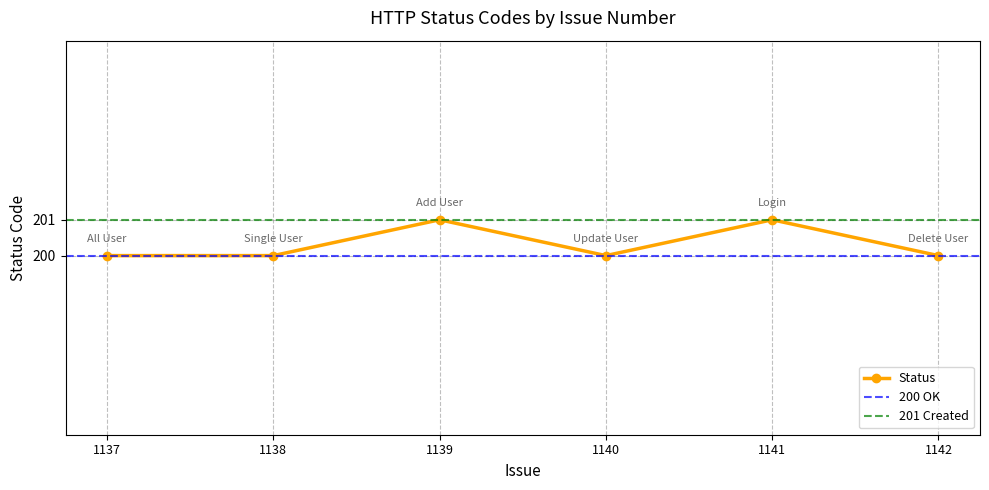

How many data points are above 200?

2